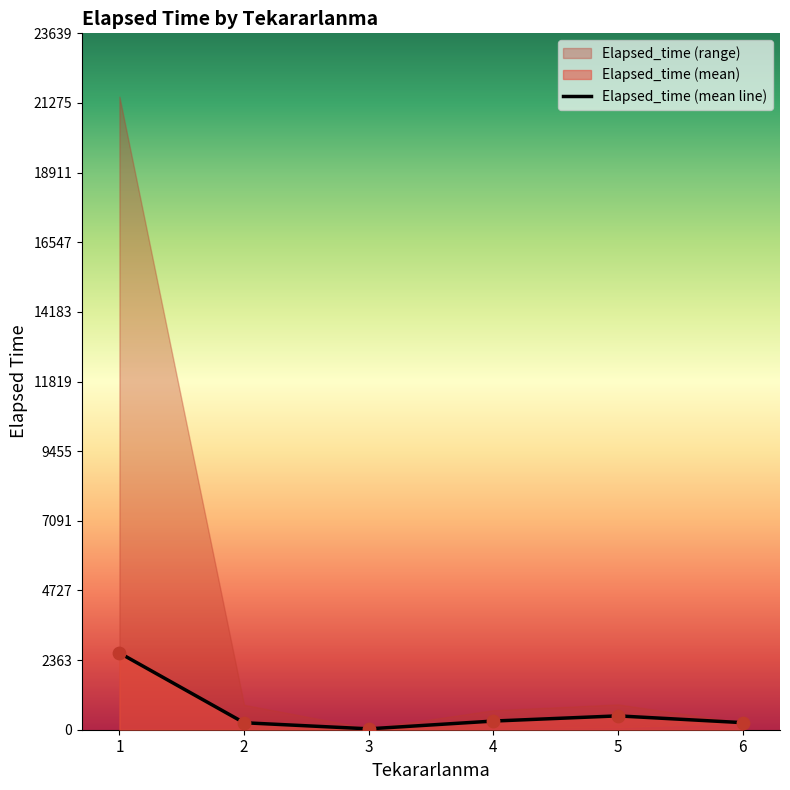

What is the ratio of the value at 5 to the value at 3?

15.7